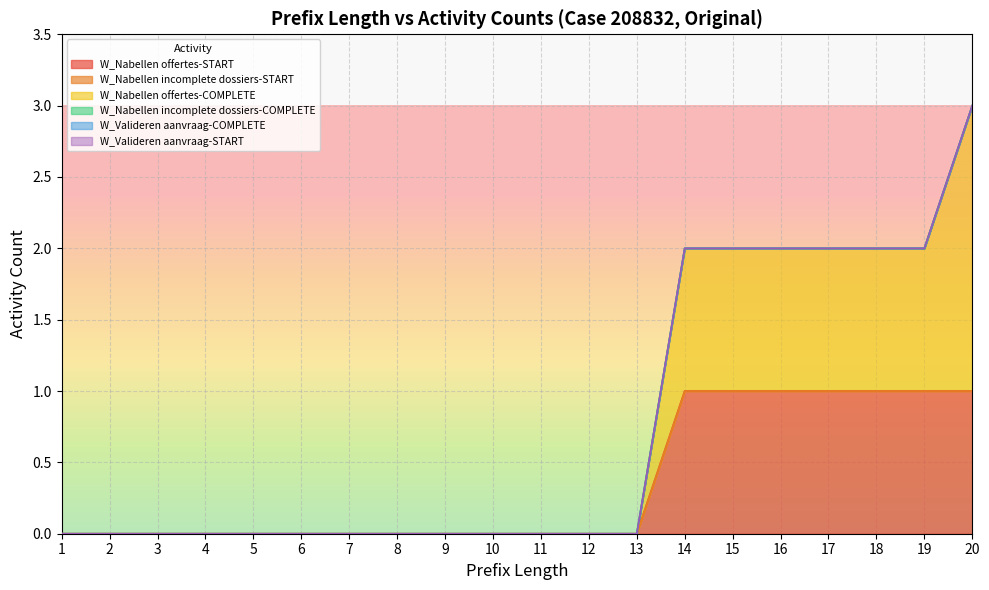

Where is W_Nabellen incomplete dossiers-START nearest to the value 0?

1